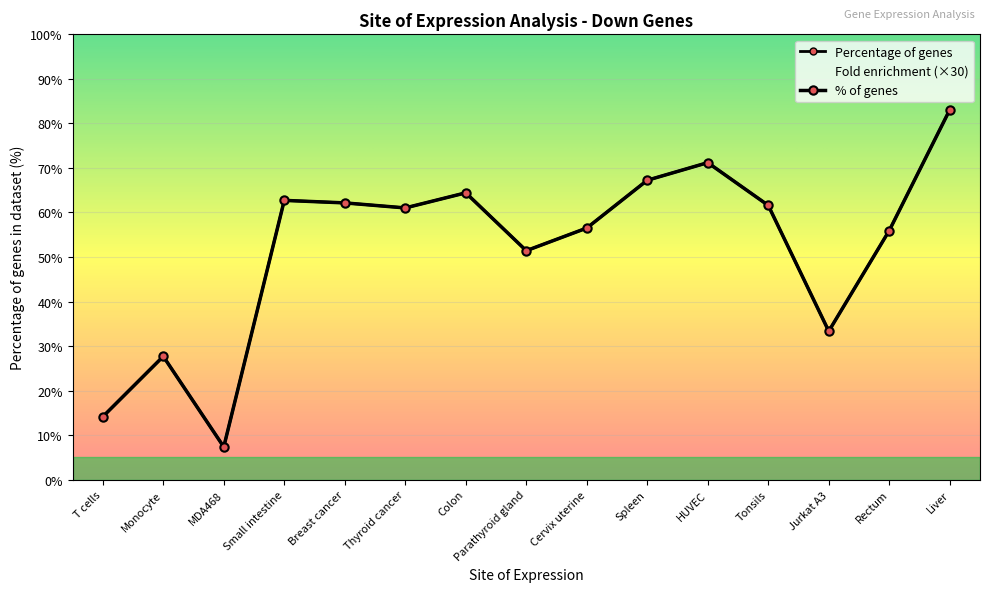

Rank the series by their maximum value, from highest to lowest.

Percentage of genes, Fold enrichment